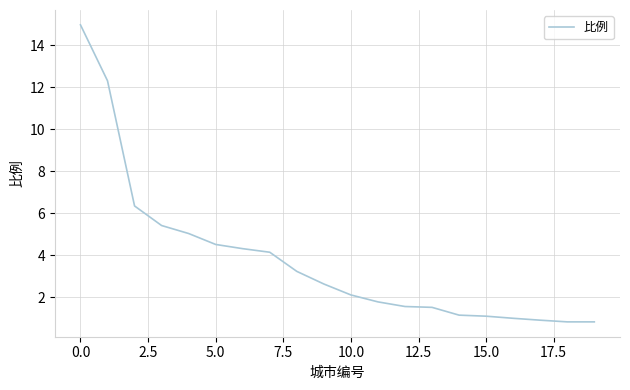

What is the difference between the maximum and minimum values?

14.1